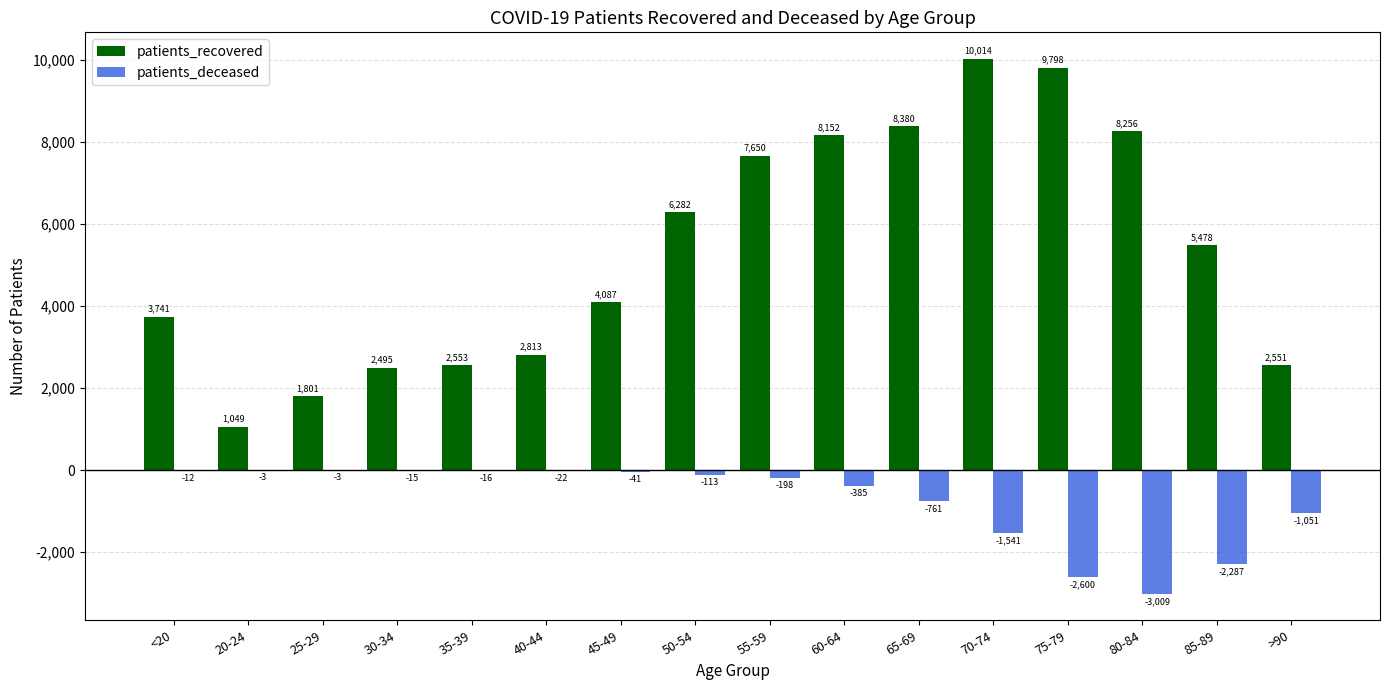

What is the average value of the patients_deceased series?

-754